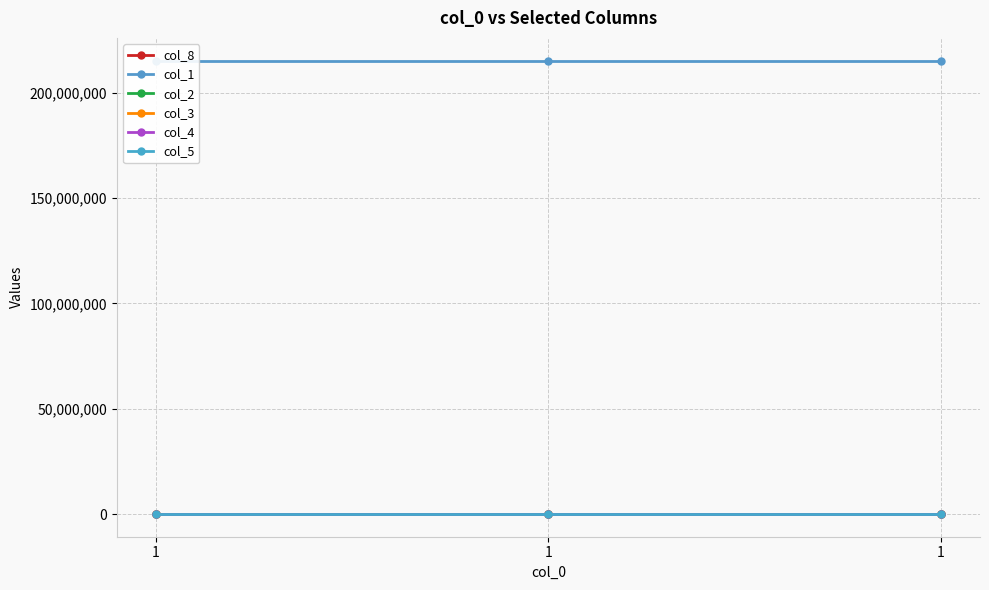

At which category is the sum across all series the highest?

1